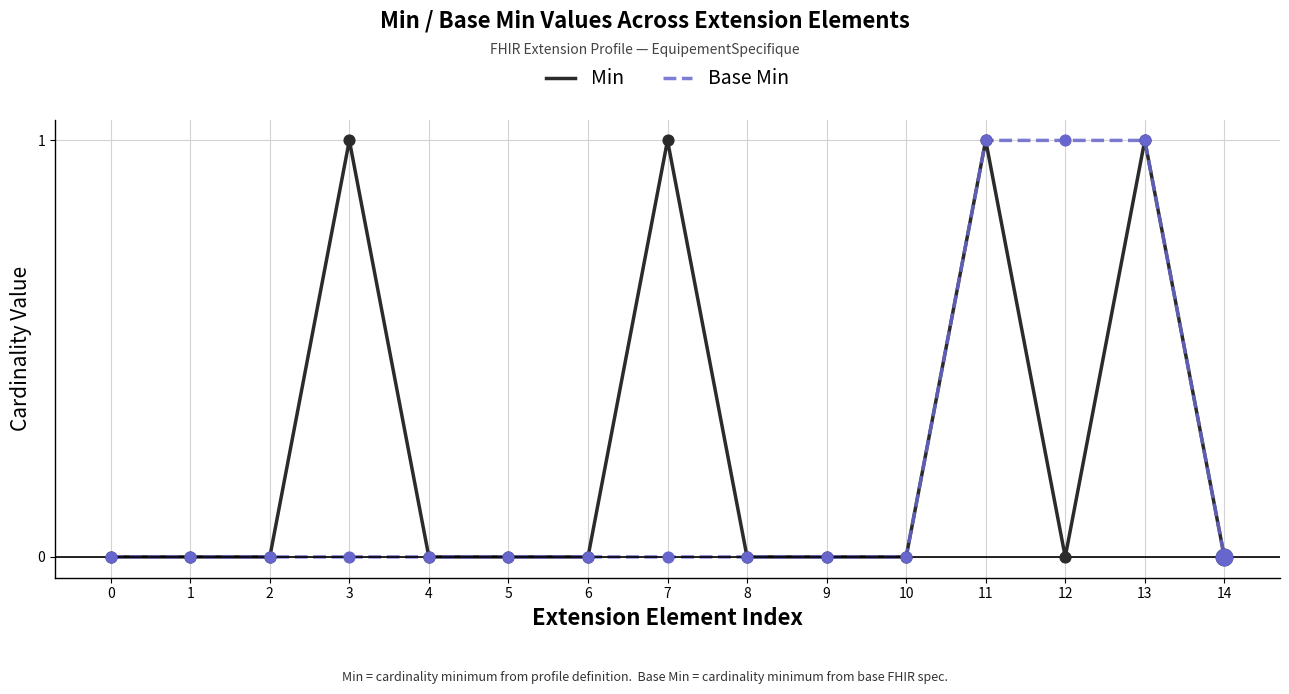

Between 10 and 12, which series saw the biggest shift?

Base Min